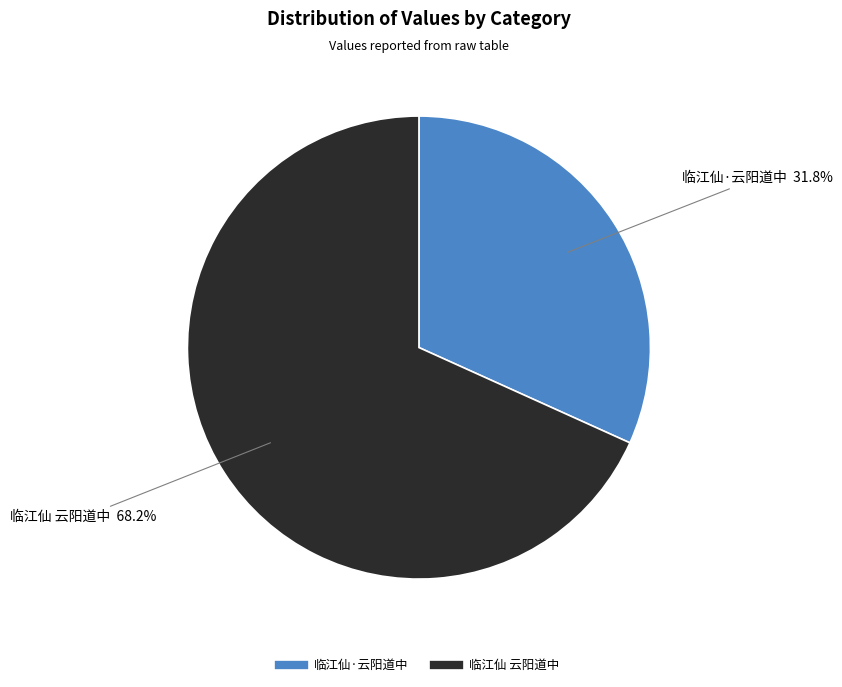

Between 临江仙 云阳道中 and 临江仙·云阳道中, which is larger?

临江仙 云阳道中